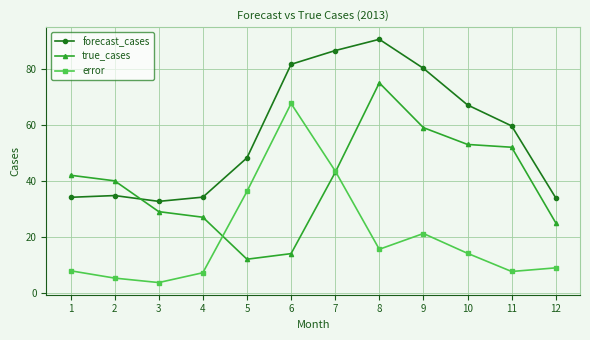

Which series has the largest total across all categories?

forecast_cases